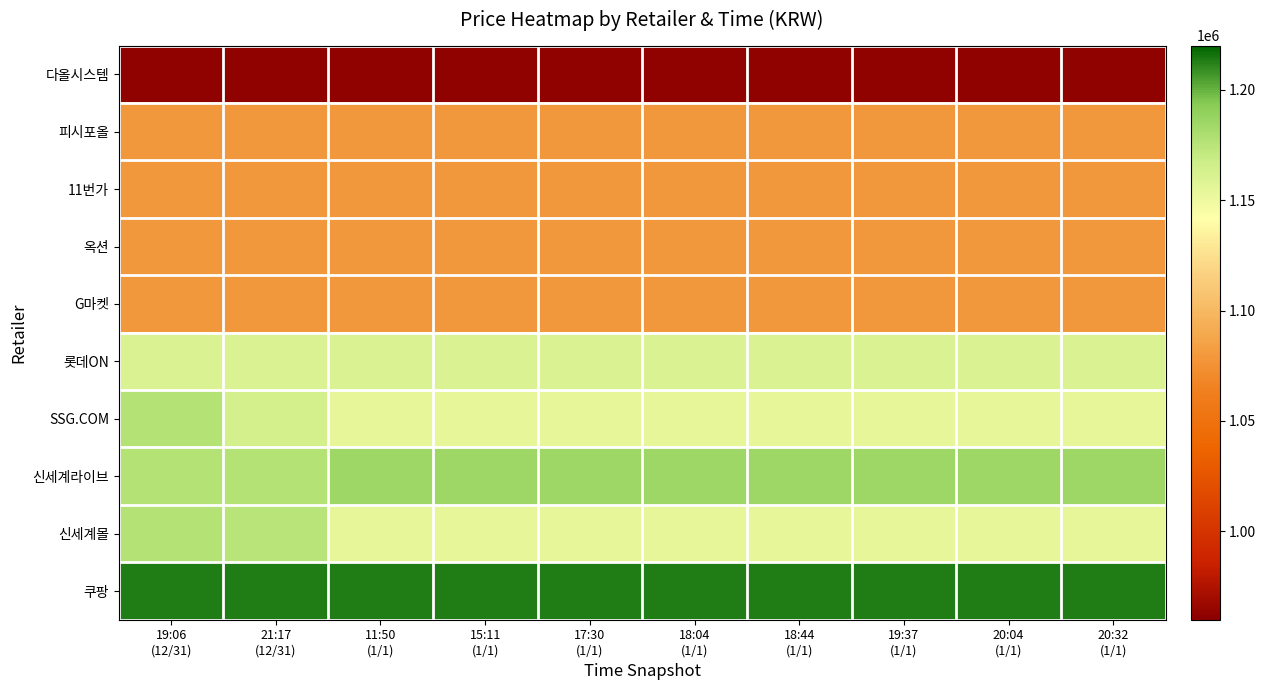

Reading left to right, transcribe all the data shown in this chart.

다올시스템: 19:06
(12/31)=963000	21:17
(12/31)=963000	11:50
(1/1)=963000	15:11
(1/1)=963000	17:30
(1/1)=963000	18:04
(1/1)=963000	18:44
(1/1)=963000	19:37
(1/1)=963000	20:04
(1/1)=963000	20:32
(1/1)=963000
피시포올: 19:06
(12/31)=1078900	21:17
(12/31)=1078900	11:50
(1/1)=1078900	15:11
(1/1)=1078900	17:30
(1/1)=1078900	18:04
(1/1)=1078900	18:44
(1/1)=1078900	19:37
(1/1)=1078900	20:04
(1/1)=1078900	20:32
(1/1)=1078900
11번가: 19:06
(12/31)=1078980	21:17
(12/31)=1078980	11:50
(1/1)=1078980	15:11
(1/1)=1078980	17:30
(1/1)=1078980	18:04
(1/1)=1078980	18:44
(1/1)=1078980	19:37
(1/1)=1078980	20:04
(1/1)=1078980	20:32
(1/1)=1078980
옥션: 19:06
(12/31)=1078990	21:17
(12/31)=1078990	11:50
(1/1)=1078970	15:11
(1/1)=1078970	17:30
(1/1)=1078970	18:04
(1/1)=1078970	18:44
(1/1)=1078970	19:37
(1/1)=1078970	20:04
(1/1)=1078970	20:32
(1/1)=1078970
G마켓: 19:06
(12/31)=1078990	21:17
(12/31)=1078990	11:50
(1/1)=1078970	15:11
(1/1)=1078970	17:30
(1/1)=1078970	18:04
(1/1)=1078970	18:44
(1/1)=1078970	19:37
(1/1)=1078970	20:04
(1/1)=1078970	20:32
(1/1)=1078970
롯데ON: 19:06
(12/31)=1160470	21:17
(12/31)=1160470	11:50
(1/1)=1160470	15:11
(1/1)=1160470	17:30
(1/1)=1160470	18:04
(1/1)=1160470	18:44
(1/1)=1160470	19:37
(1/1)=1160470	20:04
(1/1)=1160470	20:32
(1/1)=1160470
SSG.COM: 19:06
(12/31)=1176710	21:17
(12/31)=1163234	11:50
(1/1)=1154983	15:11
(1/1)=1154983	17:30
(1/1)=1154983	18:04
(1/1)=1154983	18:44
(1/1)=1154983	19:37
(1/1)=1154983	20:04
(1/1)=1154983	20:32
(1/1)=1154983
신세계라이브: 19:06
(12/31)=1176710	21:17
(12/31)=1176710	11:50
(1/1)=1184460	15:11
(1/1)=1184460	17:30
(1/1)=1184460	18:04
(1/1)=1184460	18:44
(1/1)=1184460	19:37
(1/1)=1184460	20:04
(1/1)=1184460	20:32
(1/1)=1184460
신세계몰: 19:06
(12/31)=1176710	21:17
(12/31)=1174983	11:50
(1/1)=1154983	15:11
(1/1)=1154983	17:30
(1/1)=1154983	18:04
(1/1)=1154983	18:44
(1/1)=1154983	19:37
(1/1)=1154983	20:04
(1/1)=1154983	20:32
(1/1)=1154983
쿠팡: 19:06
(12/31)=1213230	21:17
(12/31)=1213230	11:50
(1/1)=1213230	15:11
(1/1)=1213230	17:30
(1/1)=1213230	18:04
(1/1)=1213230	18:44
(1/1)=1213230	19:37
(1/1)=1213230	20:04
(1/1)=1213230	20:32
(1/1)=1213230